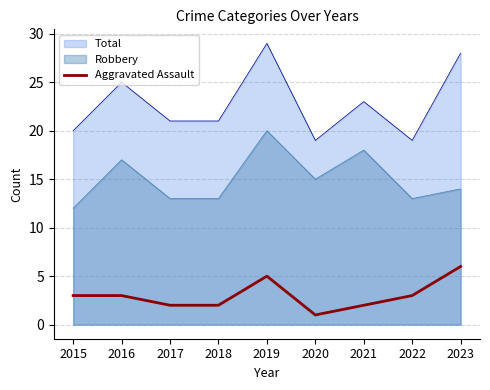

Is it true that Total equals 25 at 2016?

True